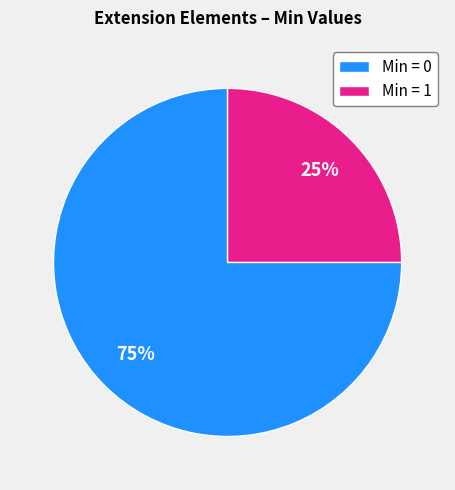

Approximately how many times larger is the value at Min = 1 compared to Min = 0?

0.3